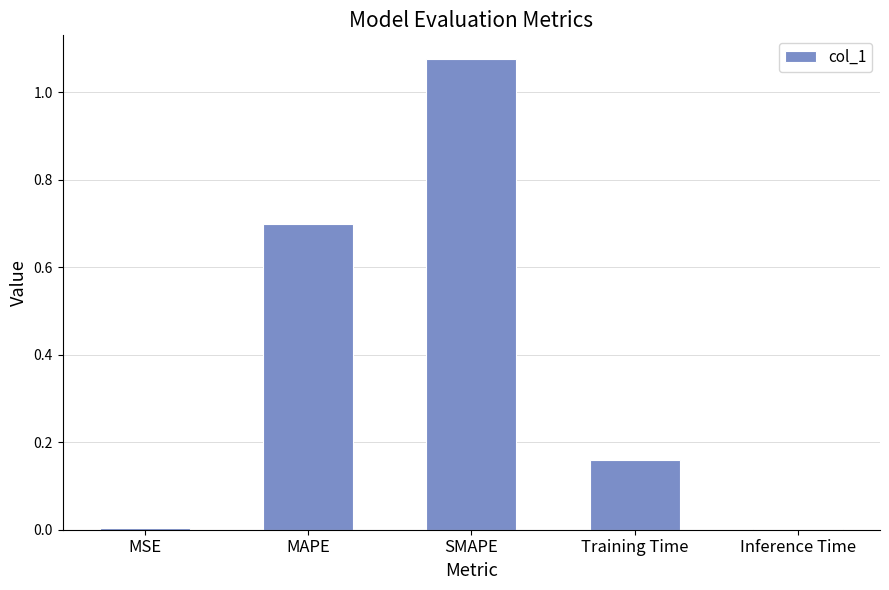

What is the change in value from MAPE to Training Time?

-0.5